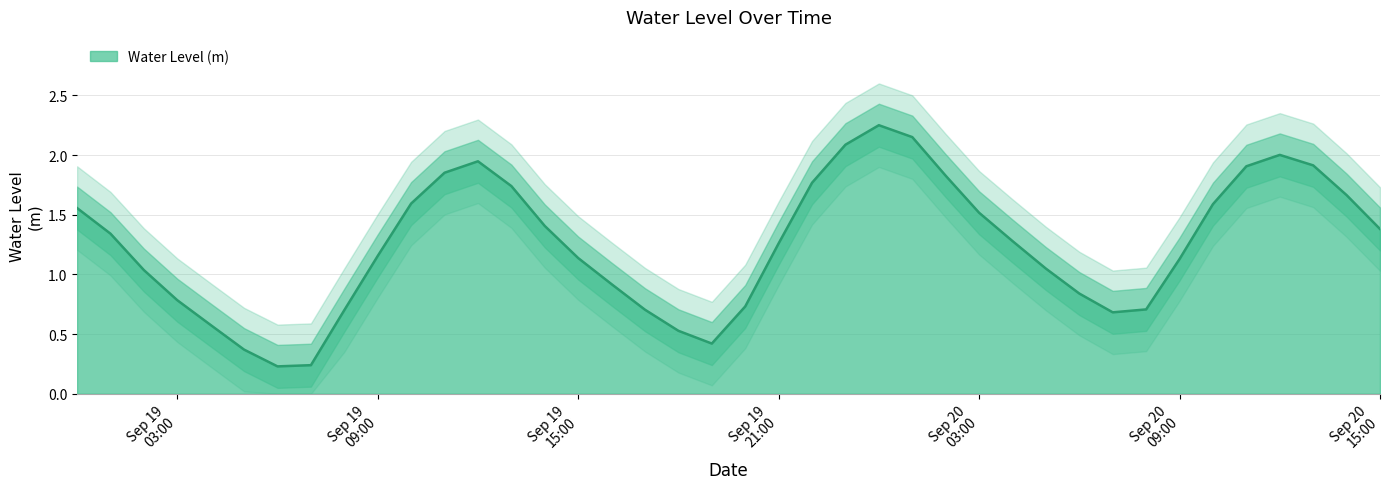

What is the difference between the maximum and minimum values?

2.0